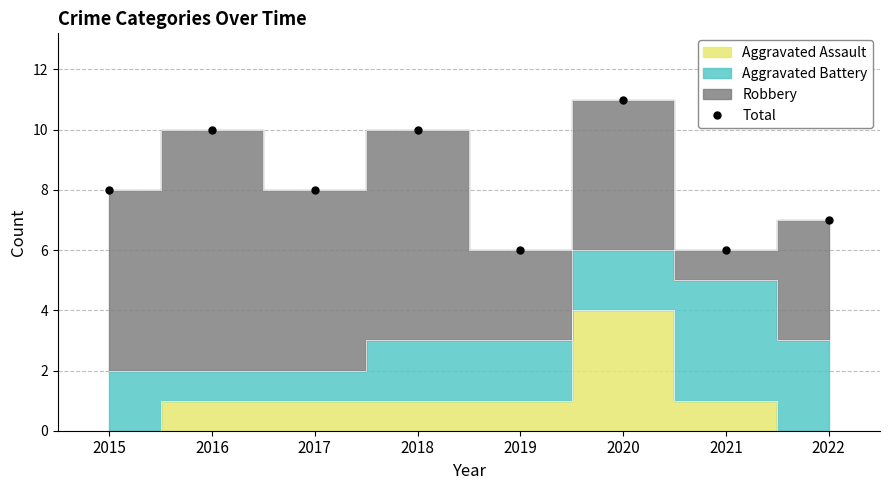

Reading left to right, transcribe all the data shown in this chart.

8	10	8	10	6	11	6	7